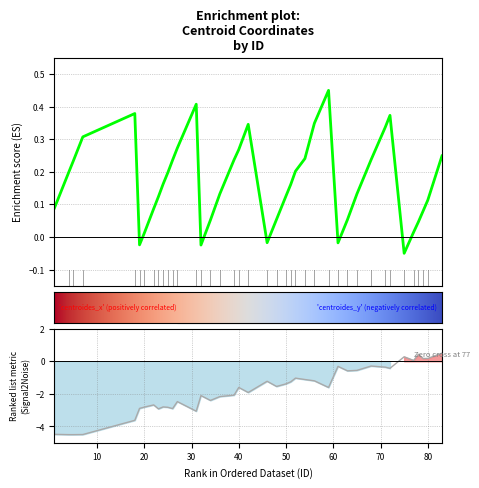

Is it true that centroides_y equals -2.9 at 23?

True